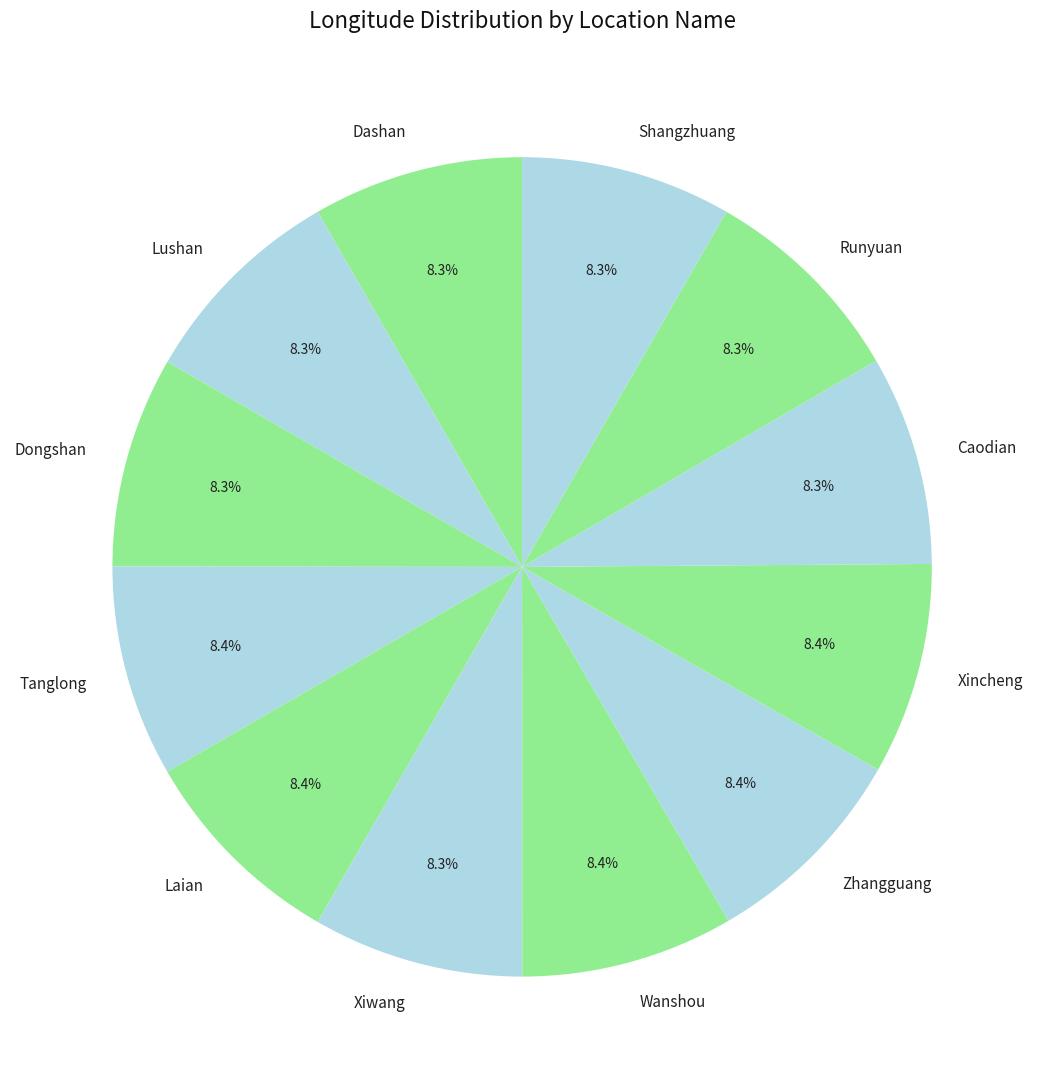

What percentage do Lushan and Xincheng together represent?

16.7%